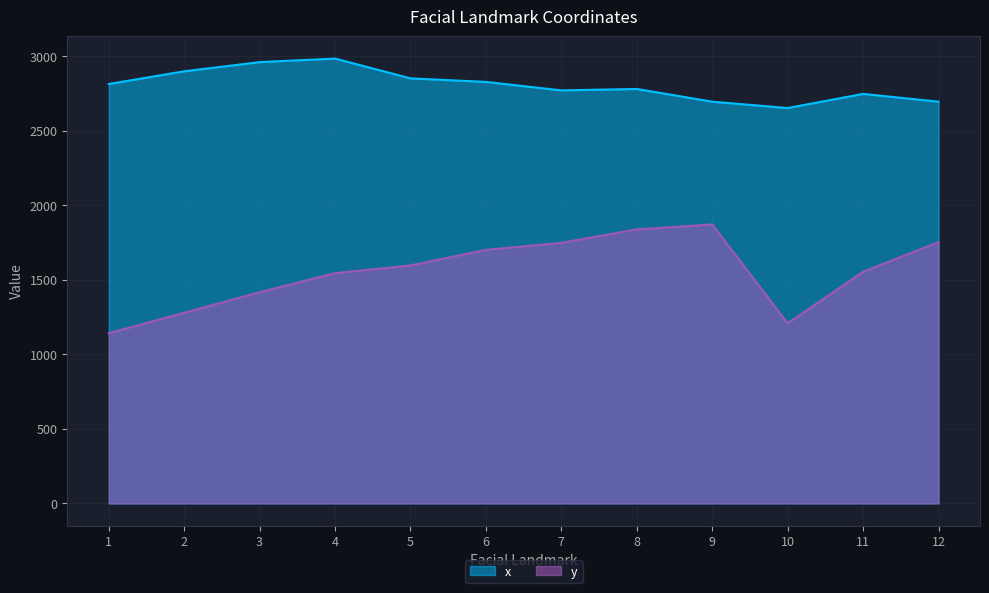

Does the chart display data point markers on the line(s)?

No